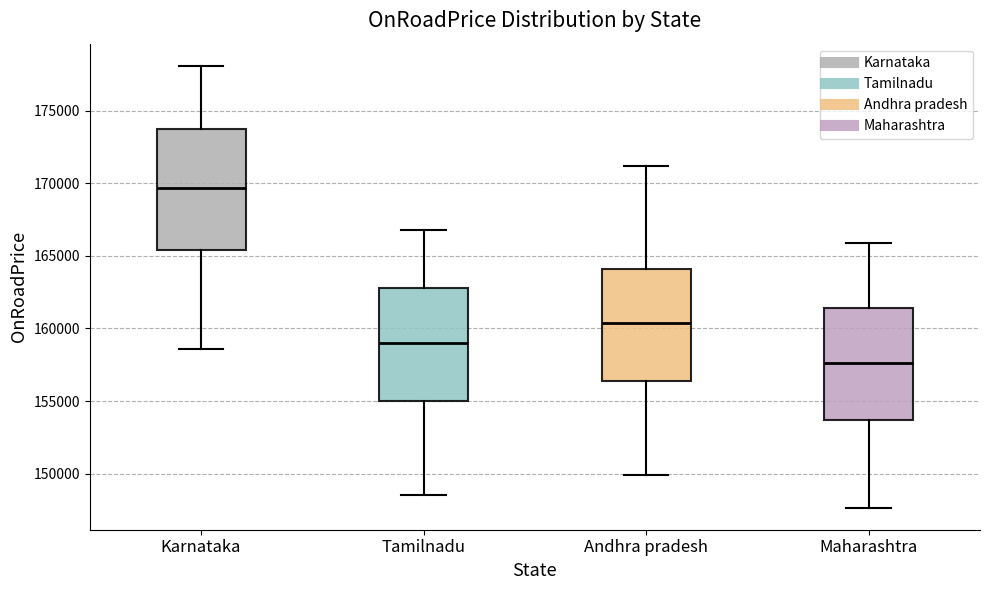

Where does the upper whisker of the box for Andhra pradesh end on the y-axis? The values are not printed on the chart, so give them approximately, as read against the axis.

171000